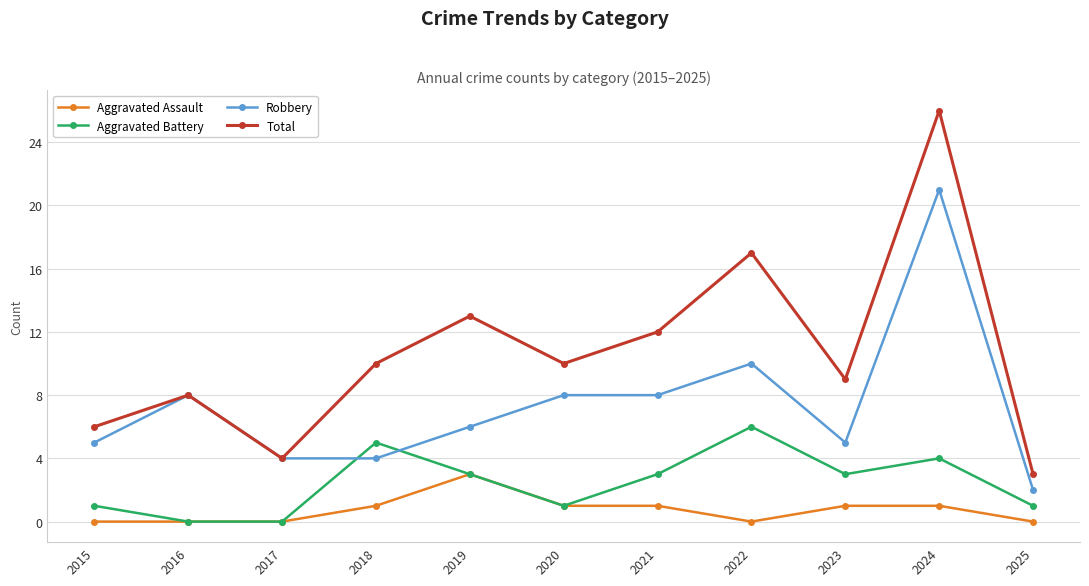

What is the spread (max minus min) of values at 2024?

25